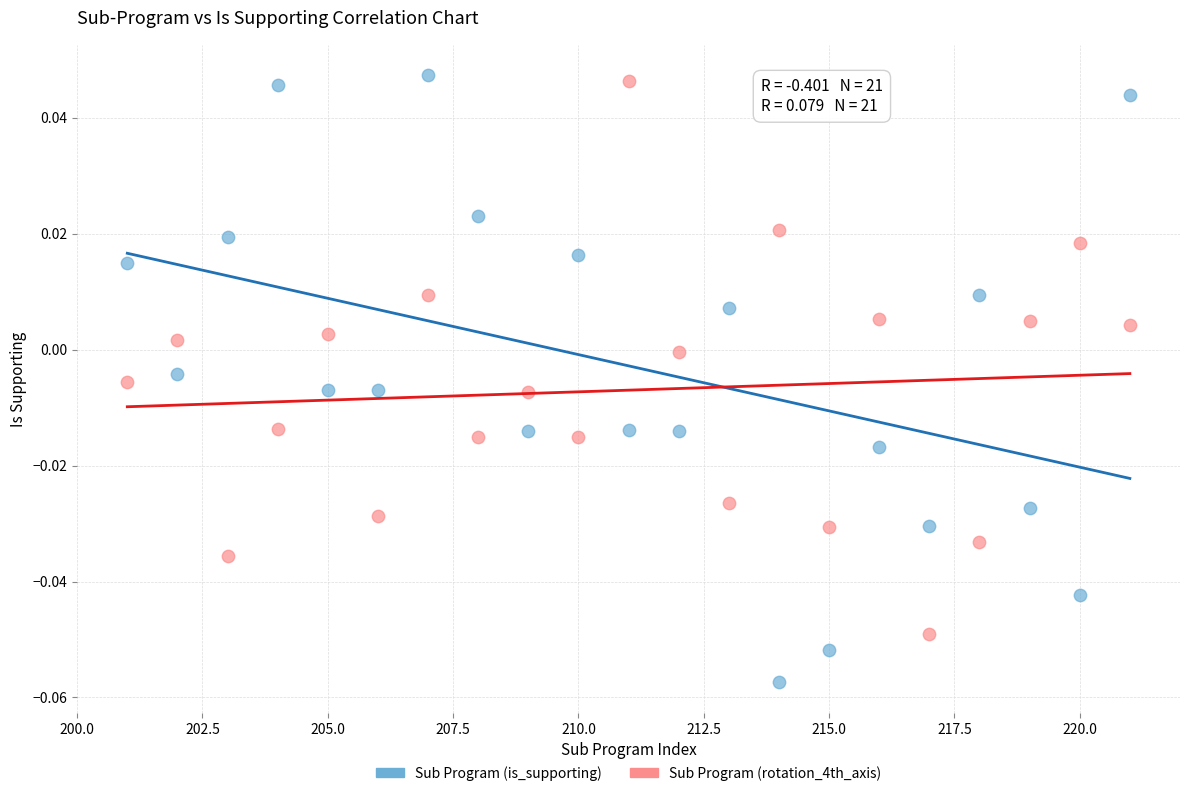

Across all data points, what is the range of X values (max minus min)?

20.0